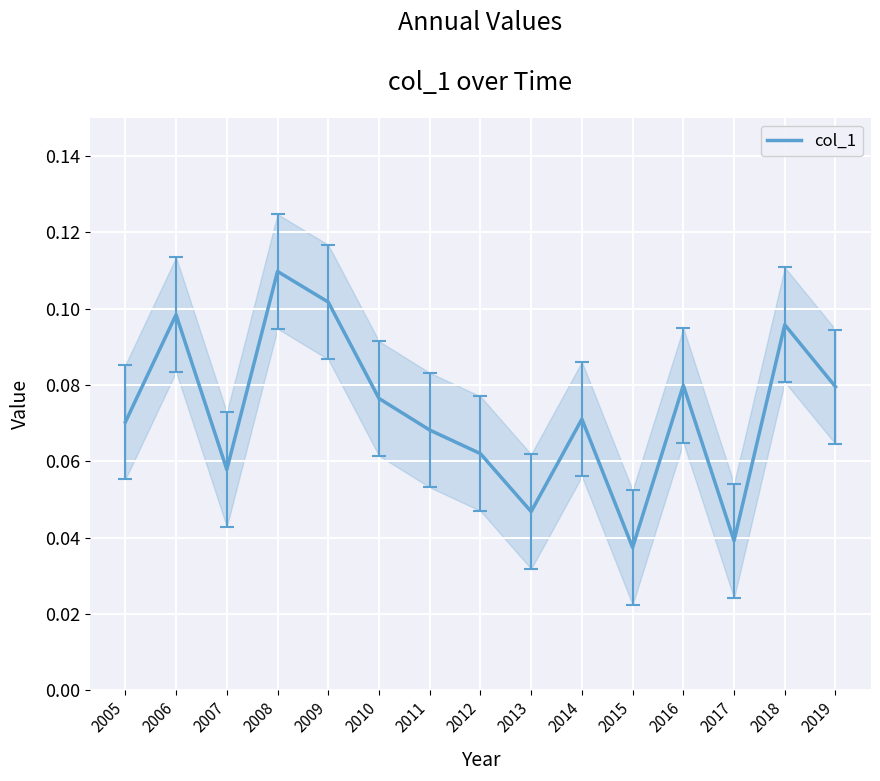

The value at 2018 is 0.1. True or false?

True